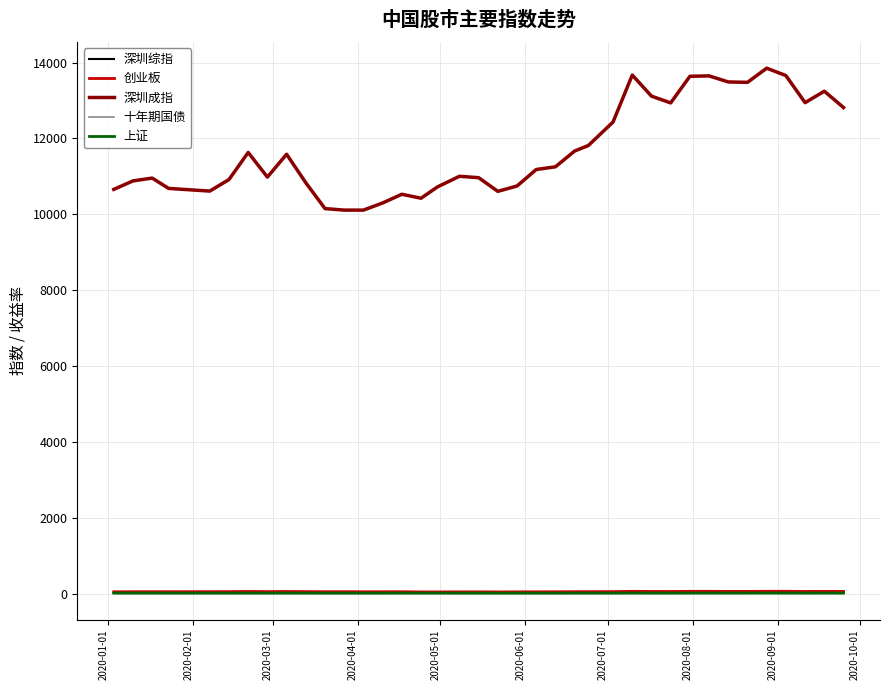

What are all the series names shown in the legend?

深圳综指, 创业板, 深圳成指, 十年期国债, 上证